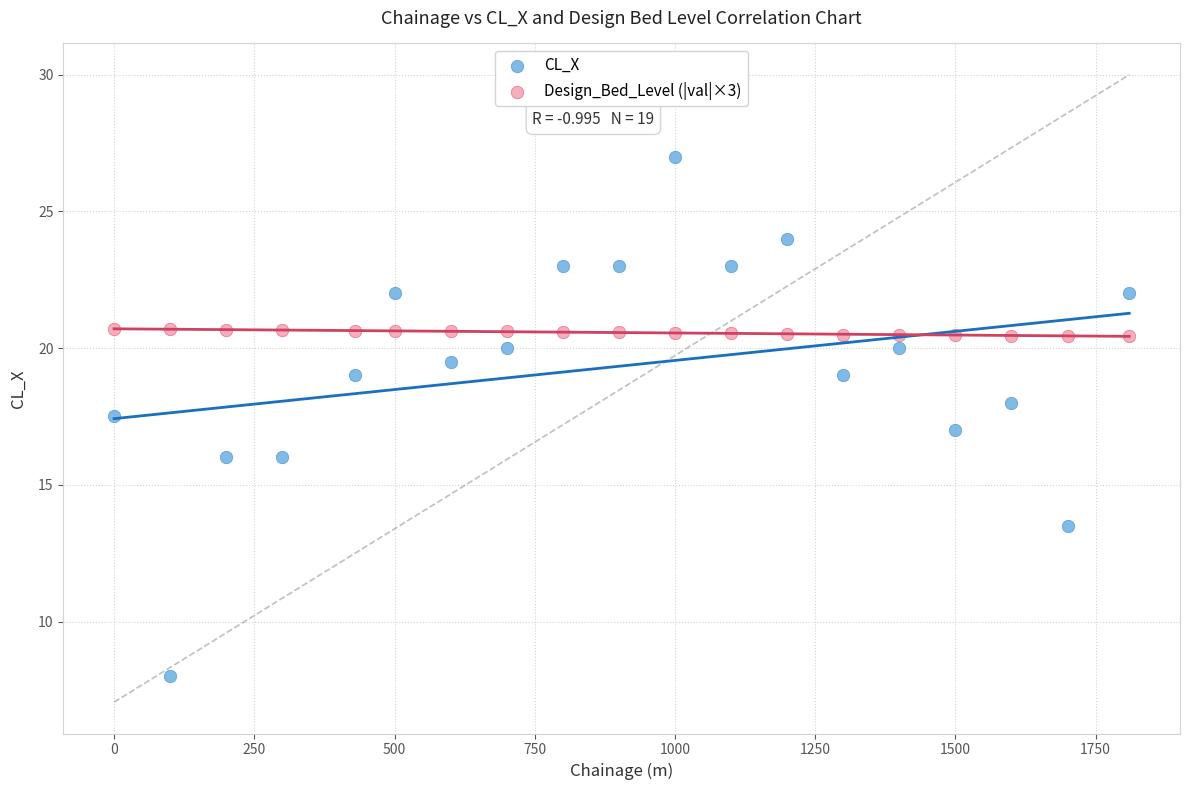

Which series reaches the minimum Y coordinate?

CL_X